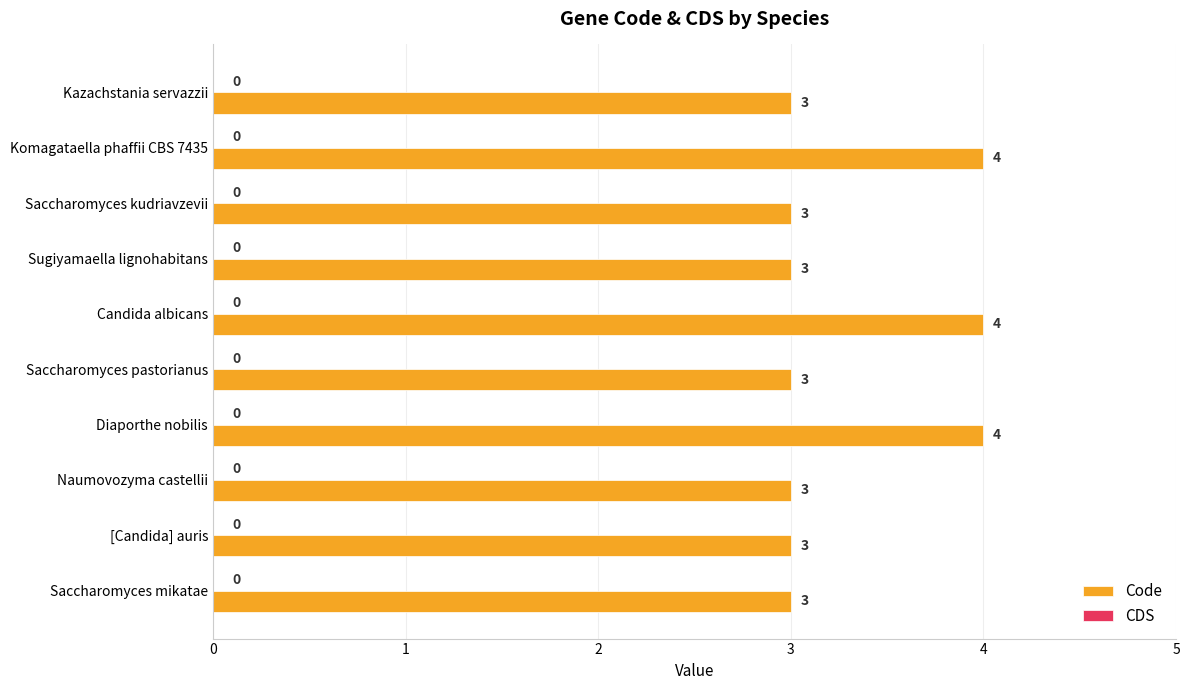

Is it true that the value at Saccharomyces mikatae is 3?

True